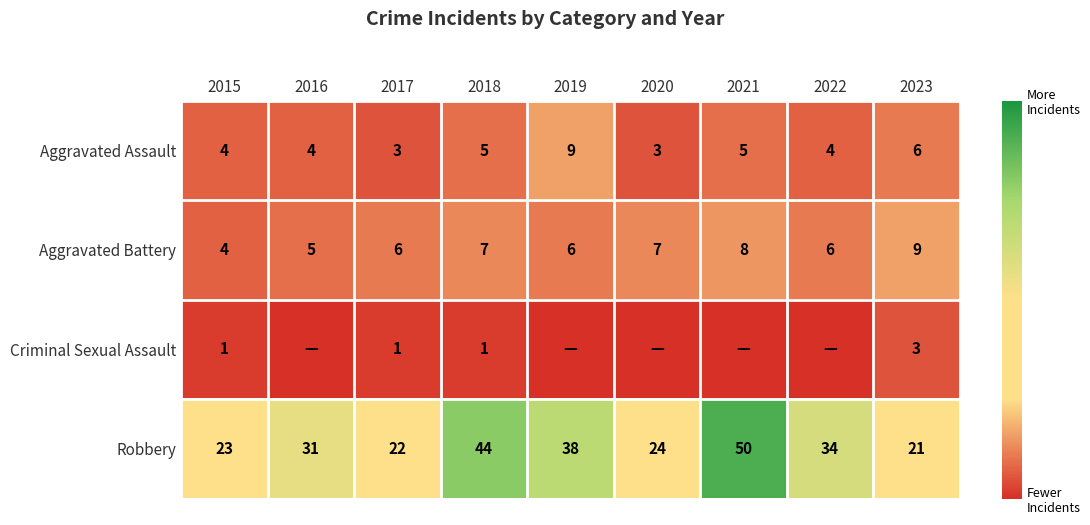

True or false: Aggravated Battery has a value of 2 at 2020.

False